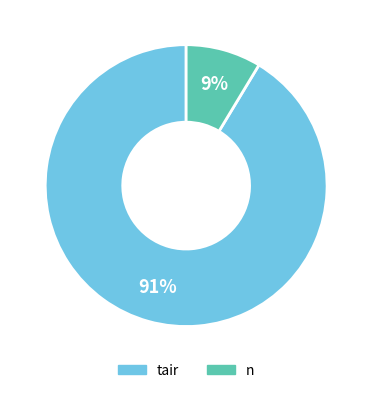

Is there a majority slice in this chart?

Yes